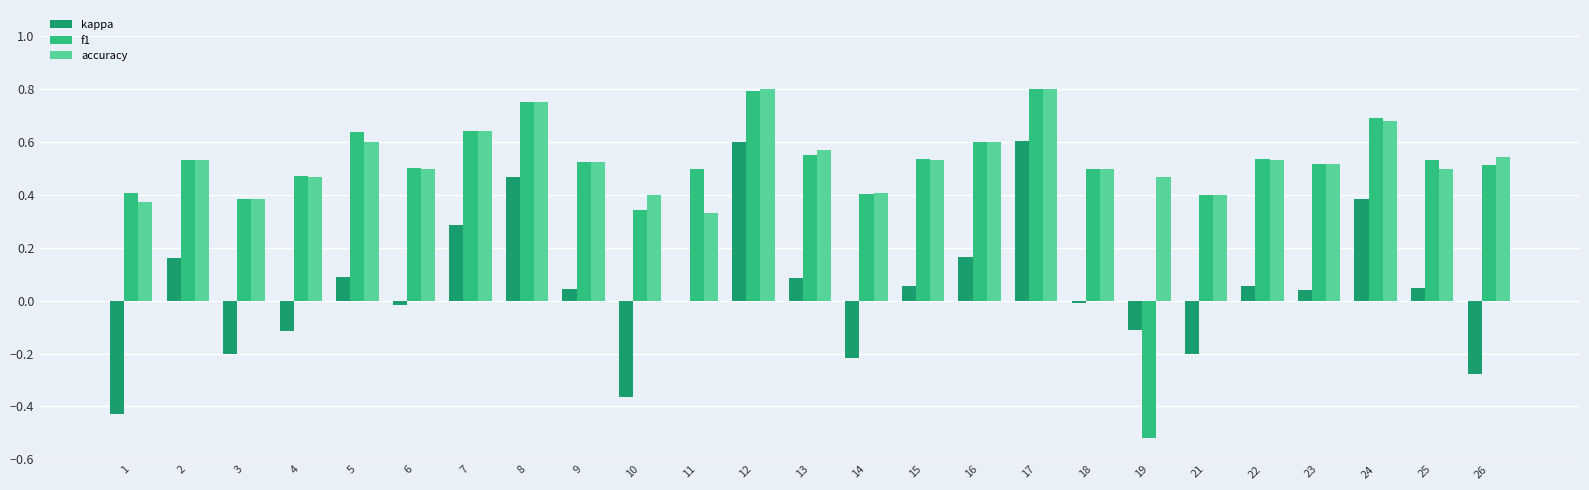

How many series are shown in this chart?

3